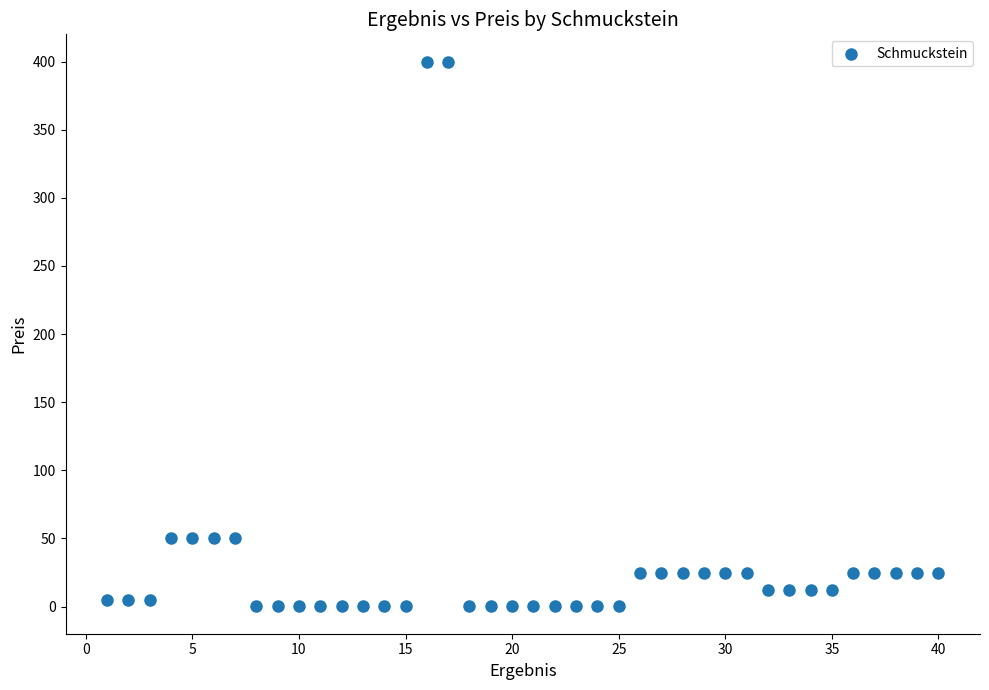

What is the range of X values (max minus min)?

39.0